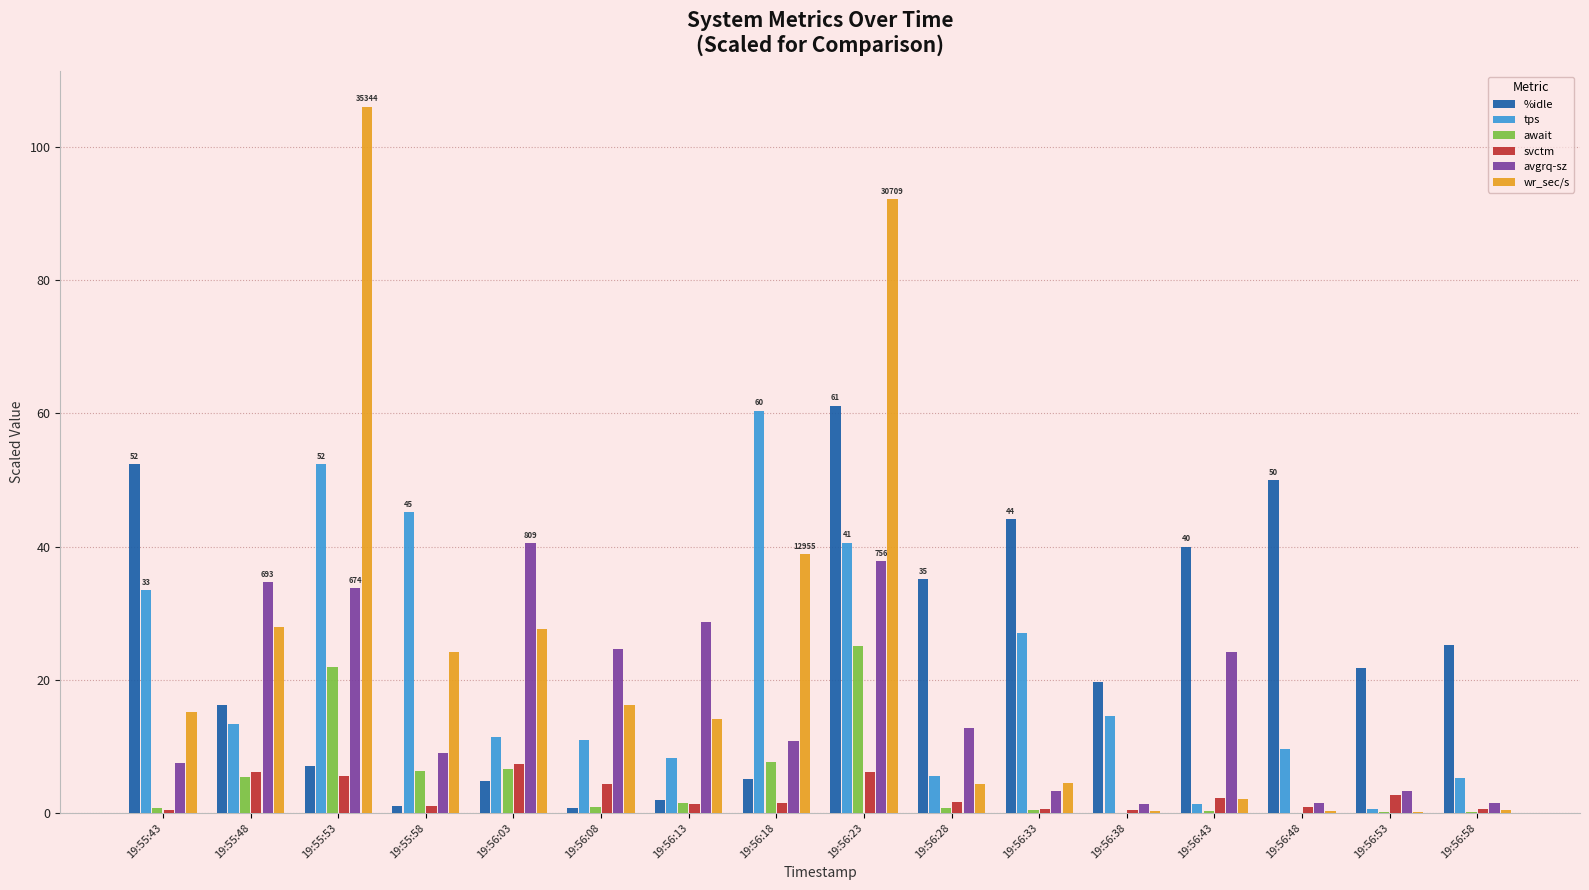

Is it true that await equals 7.7 at 19:56:18?

True